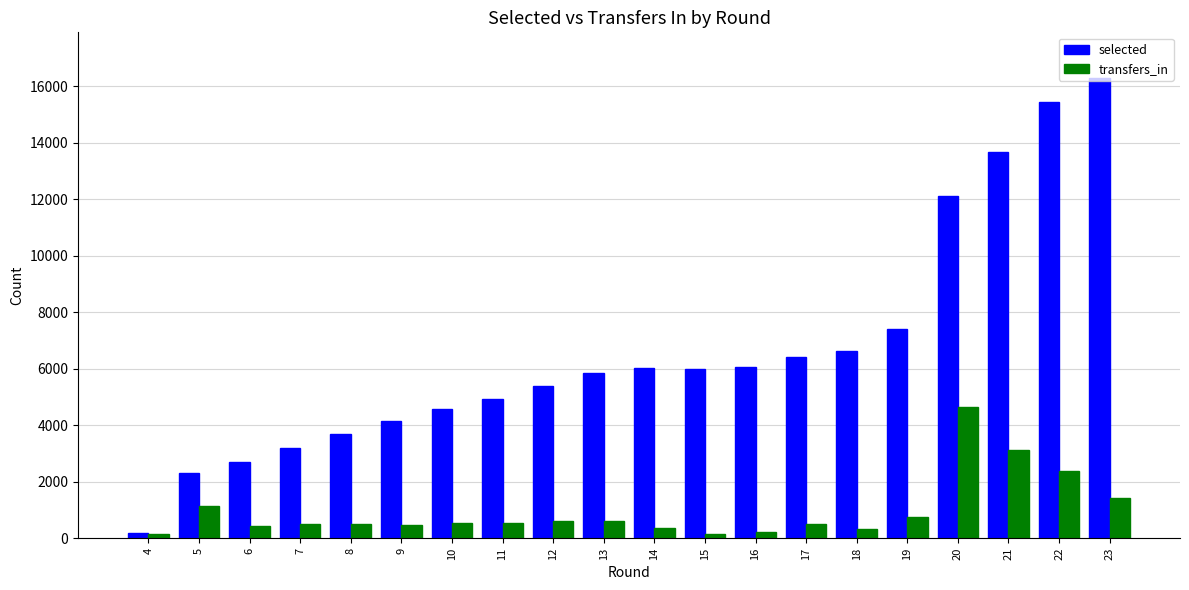

What is the difference between the maximum and minimum values in the transfers_in series?

4520